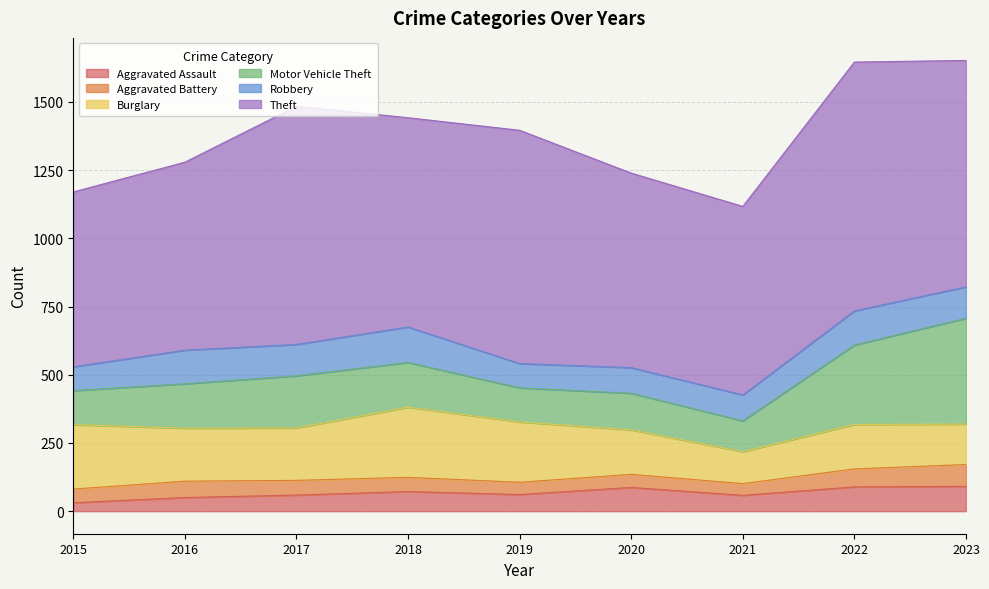

What is the sum of all Motor Vehicle Theft values?

1694